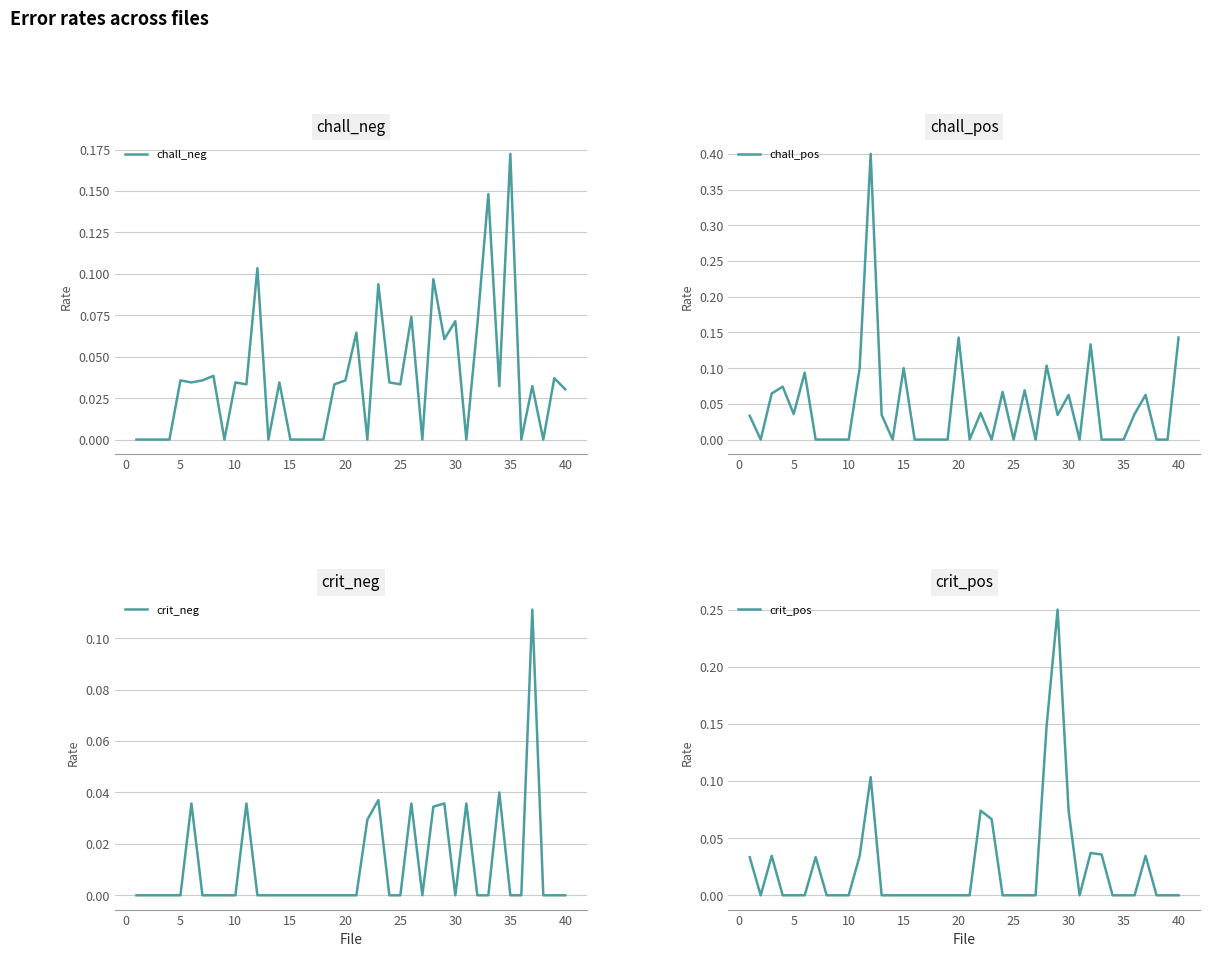

True or false: chall_neg has a value of 0.1 at 35.

False